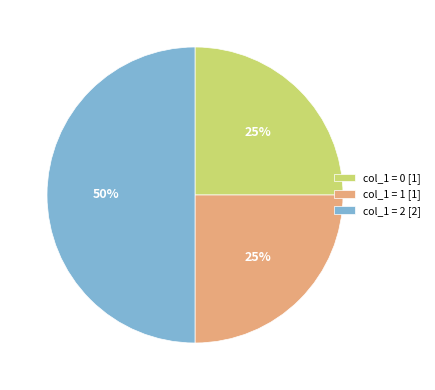

Is it true that col_1 = 2 [2] is 62% of the pie?

False